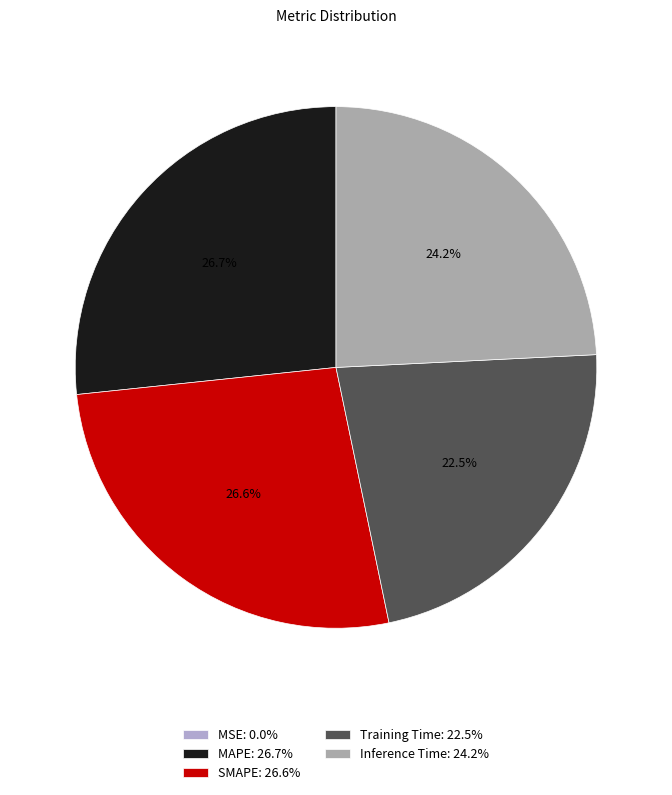

Is there any slice that represents more than half of the pie?

No